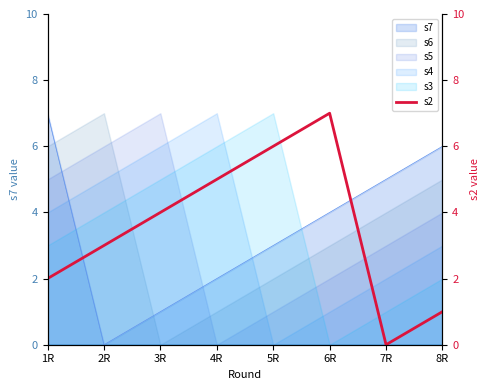

Approximately how many times larger is the value at 8R compared to 6R?

0.1